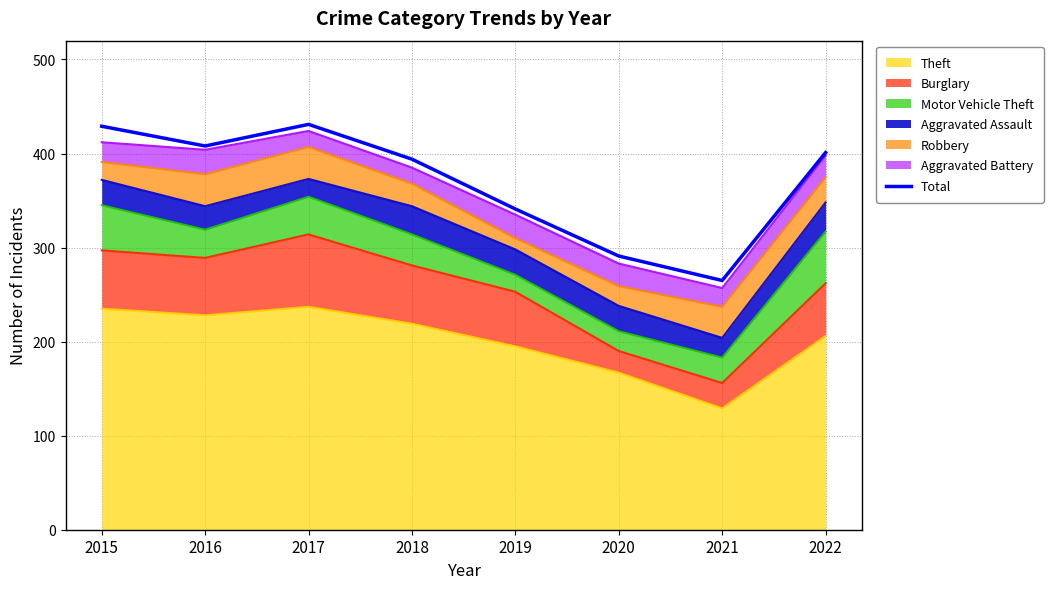

What is the sum of all values?

2960